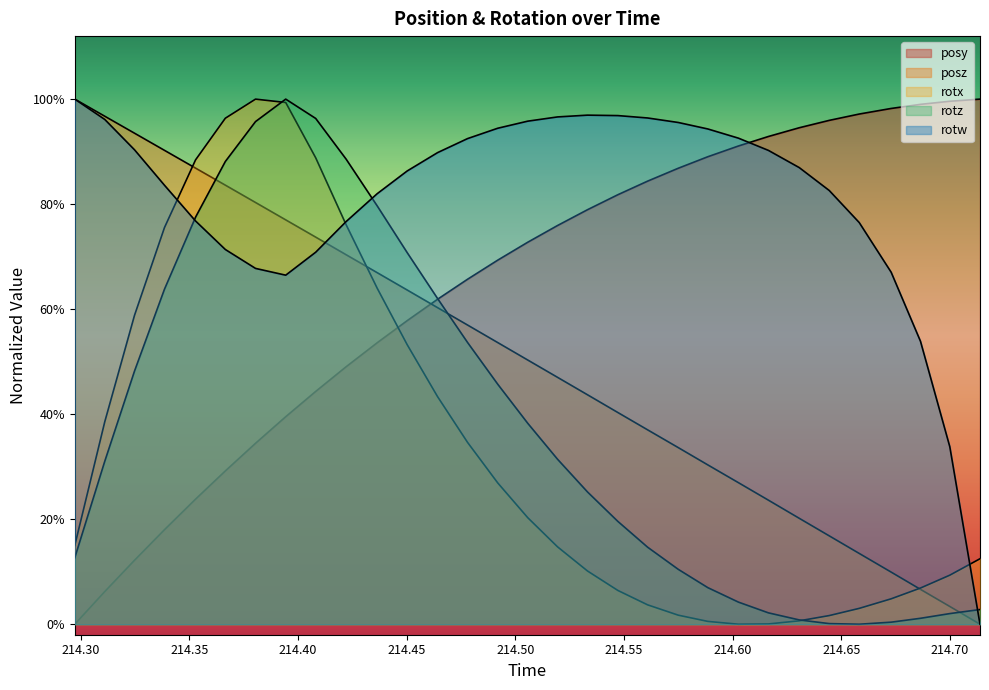

At which category does rotz reach its first local peak?

214.3943